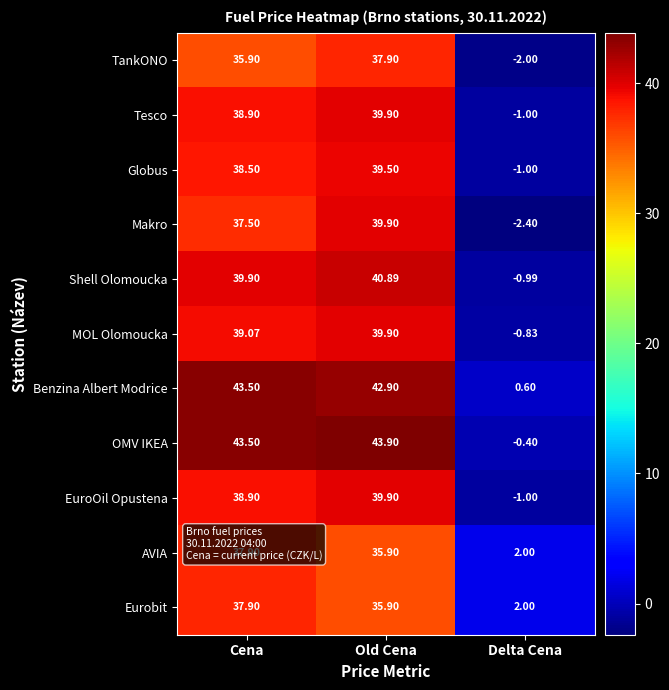

Which series has the largest range (max minus min)?

OMV IKEA